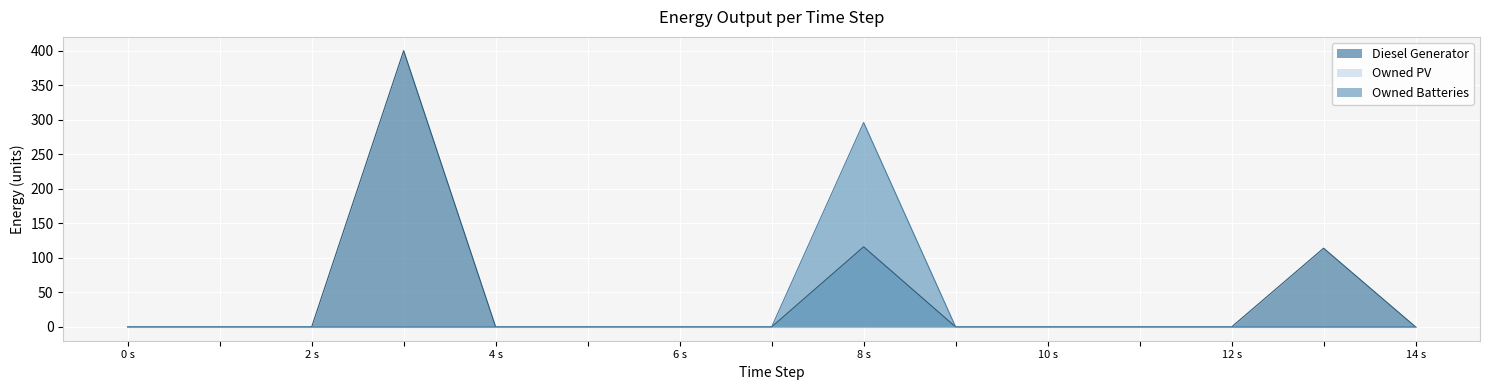

Which series changed the most between 9 and 11?

Diesel Generator